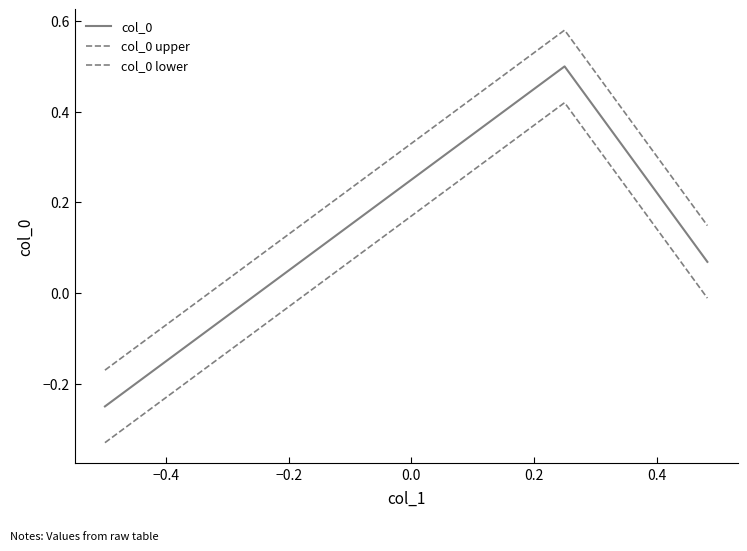

What is the lowest value of the col_0 lower series?

-0.3